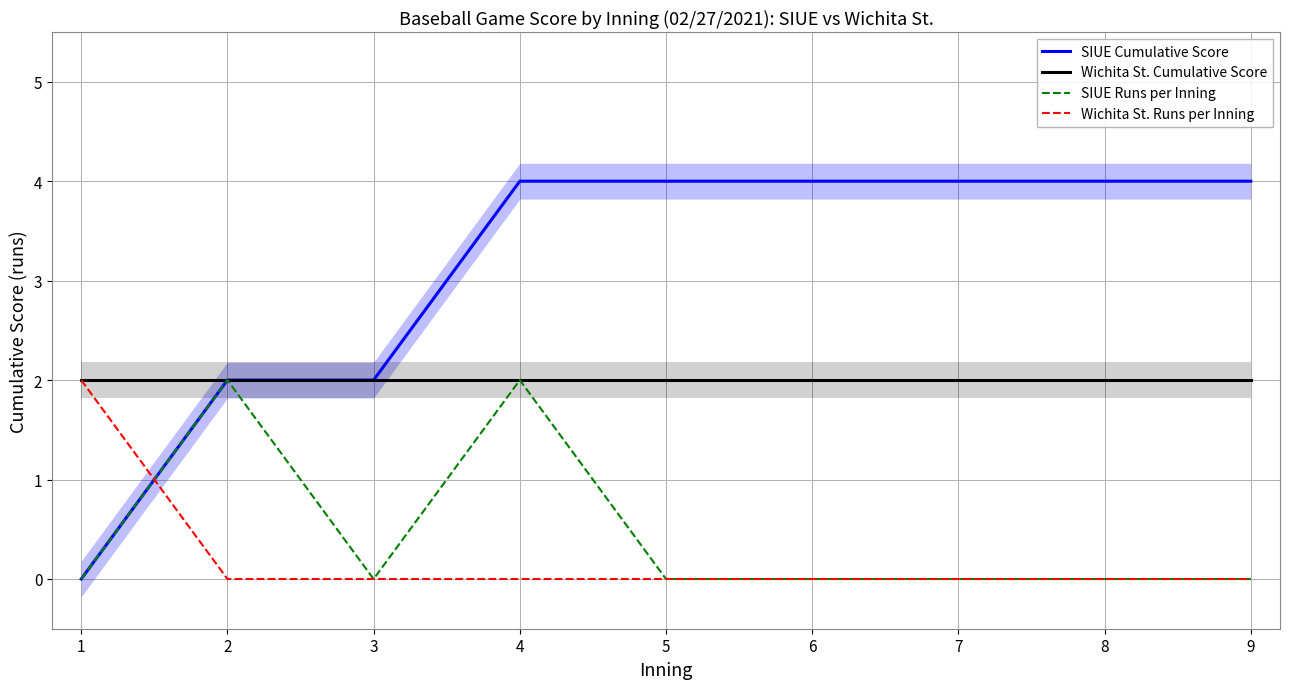

True or false: SIUE Runs per Inning and SIUE Cumulative Score cross at least once.

False